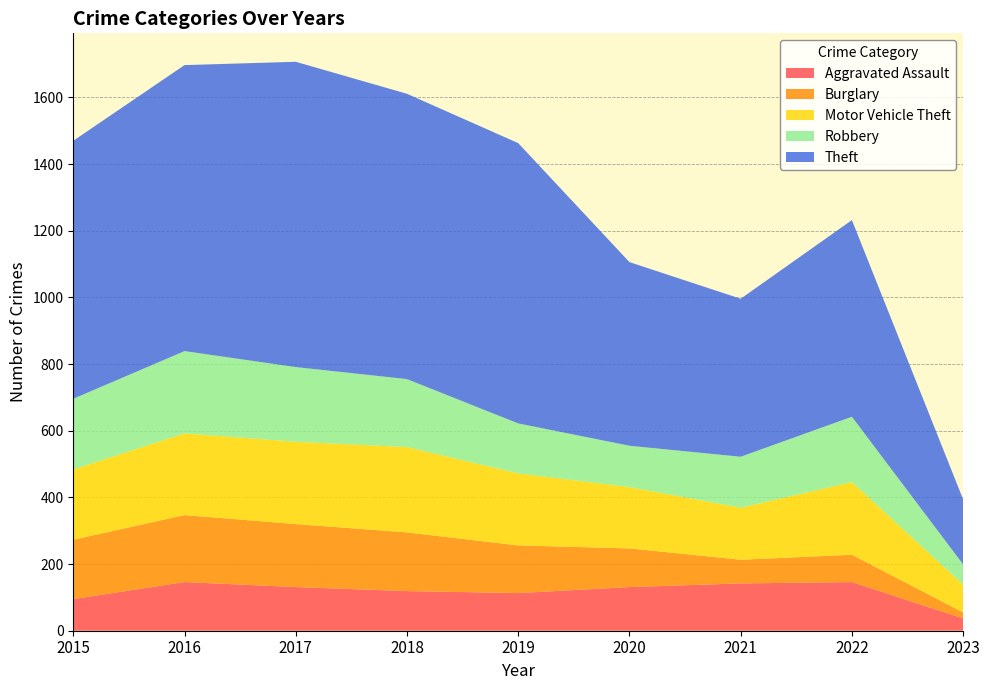

Reading left to right, list all the values displayed in this chart.

Aggravated Assault: 95	146	131	119	113	131	142	146	37
Burglary: 178	201	189	176	143	116	71	82	18
Motor Vehicle Theft: 211	245	247	256	216	184	156	218	83
Robbery: 212	247	224	204	150	124	153	196	61
Theft: 774	858	916	856	841	551	474	590	195